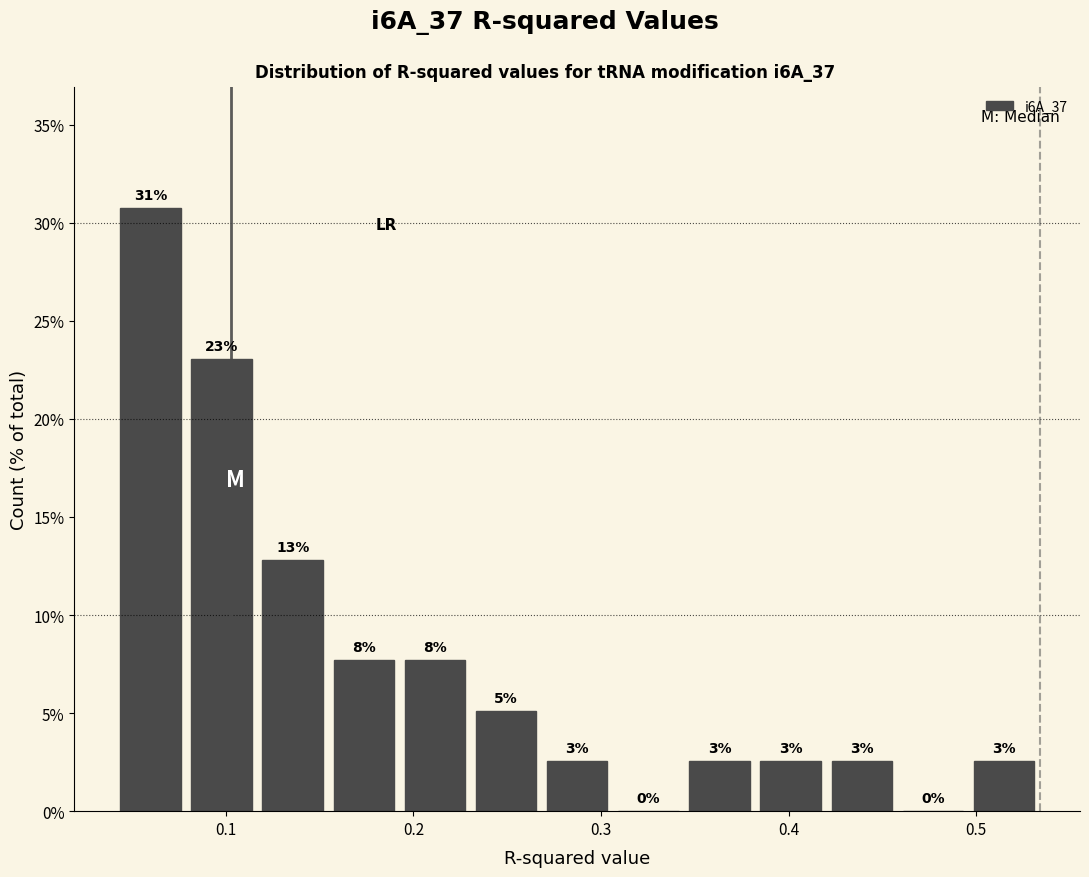

Around what value on the x-axis is the tallest bar? Give the approximate position of its centre, as read against the axis.

0.06